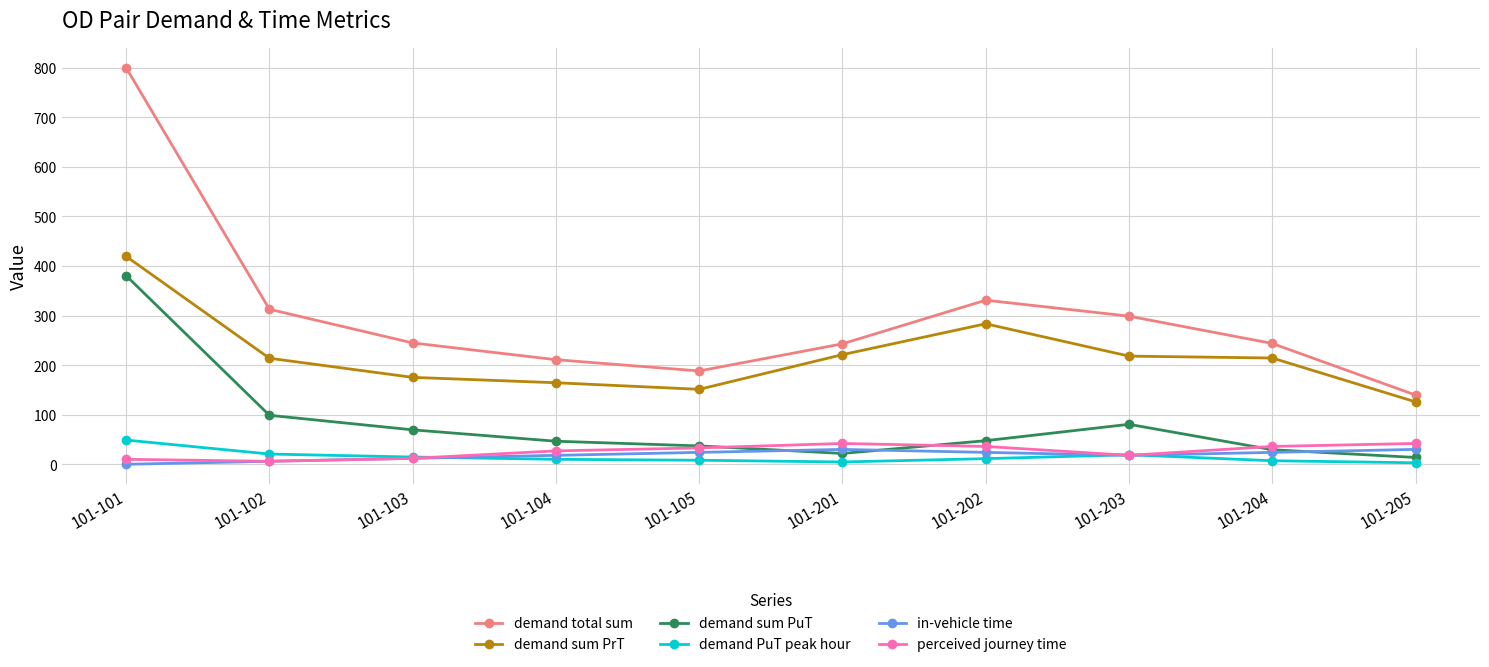

Is this an area chart (filled region under the line)?

No